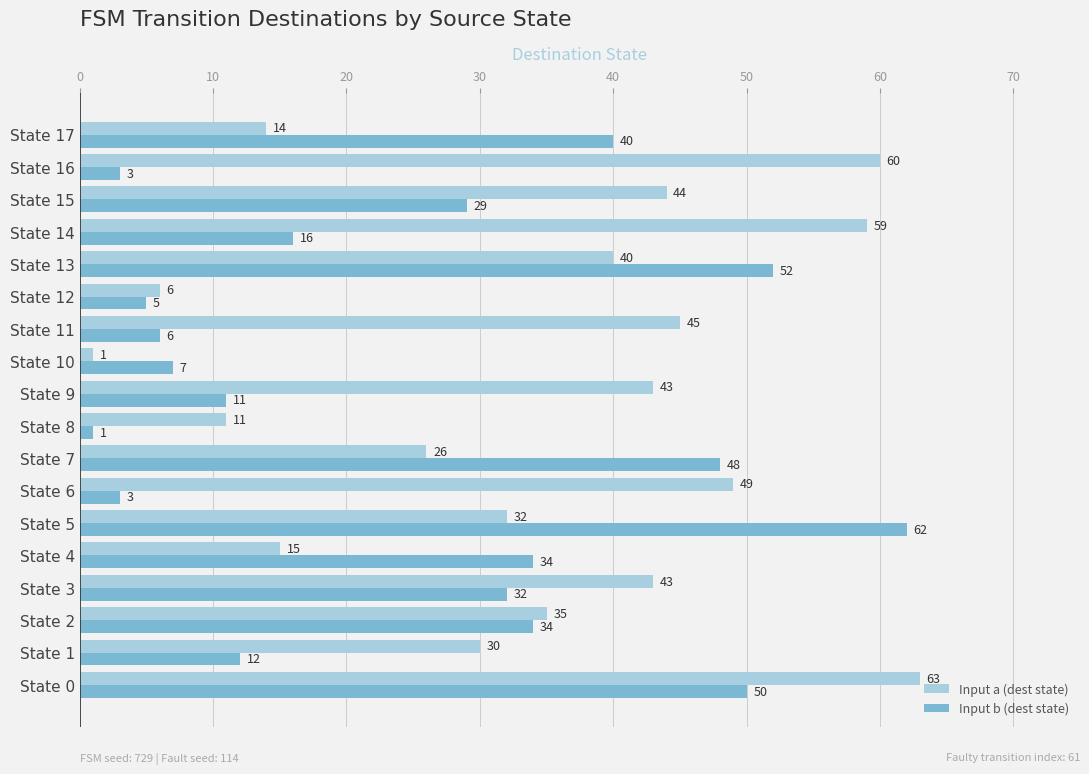

Which series has the widest spread of values?

Input a (dest state)